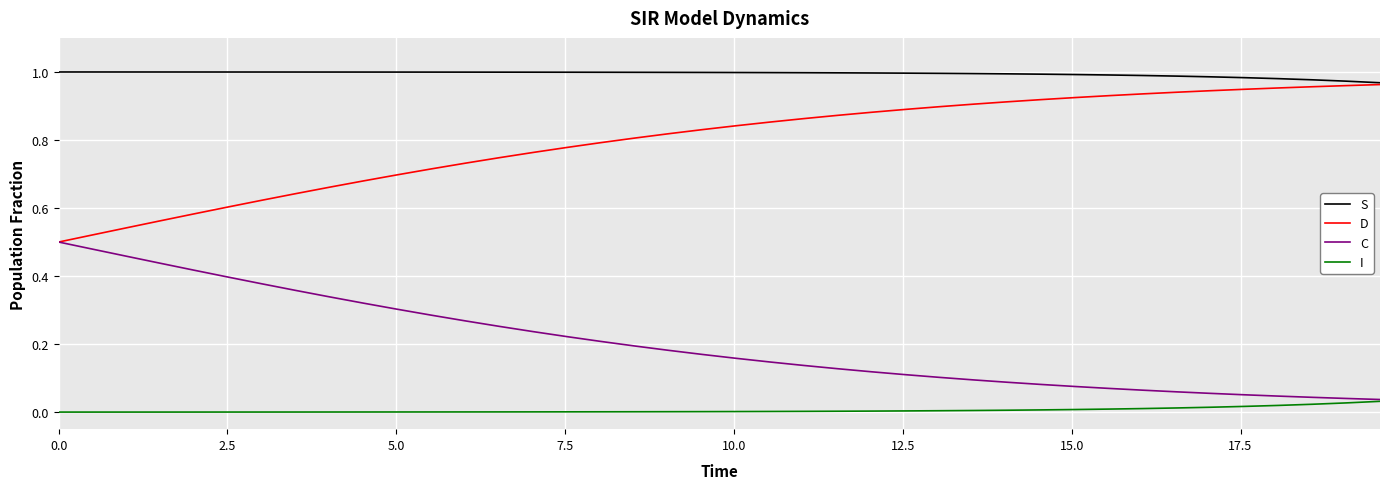

True or false: D and I intersect in this chart.

False